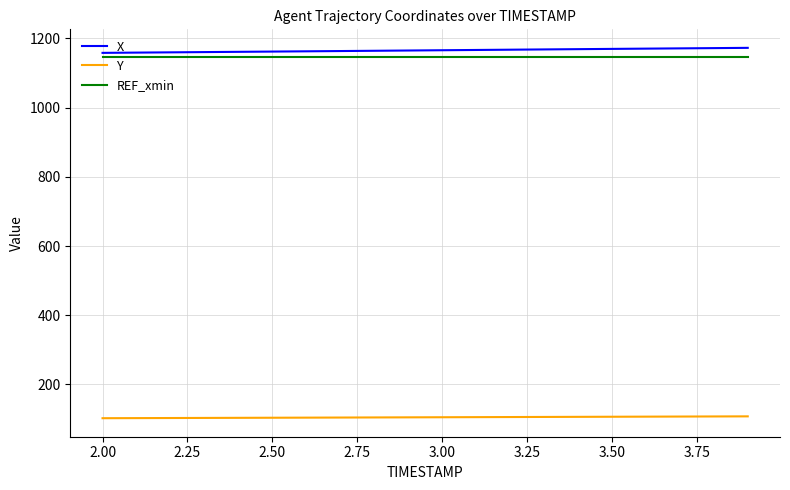

What is the maximum value for REF_xmin?

1145.0